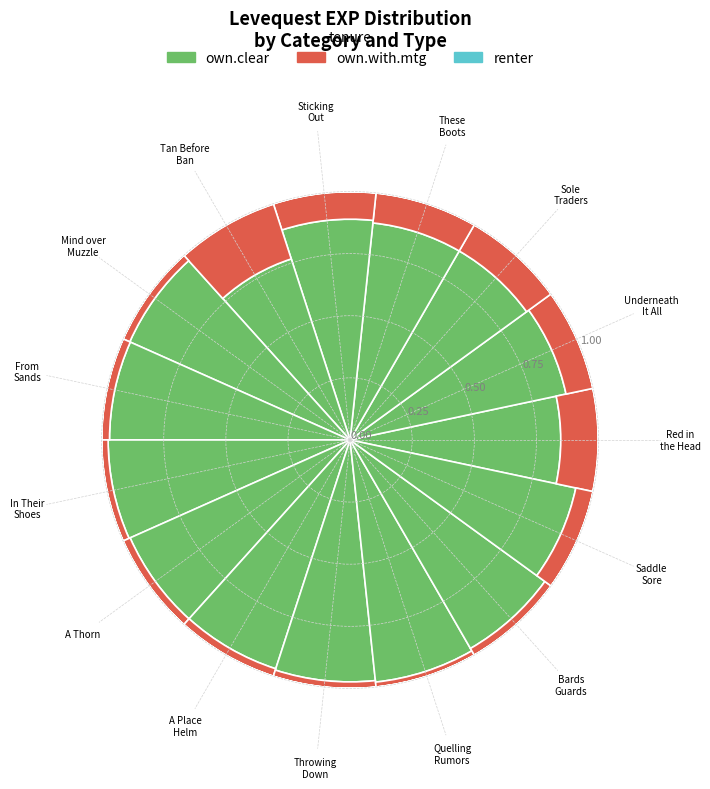

What is the sum of all own.clear values?

13.8